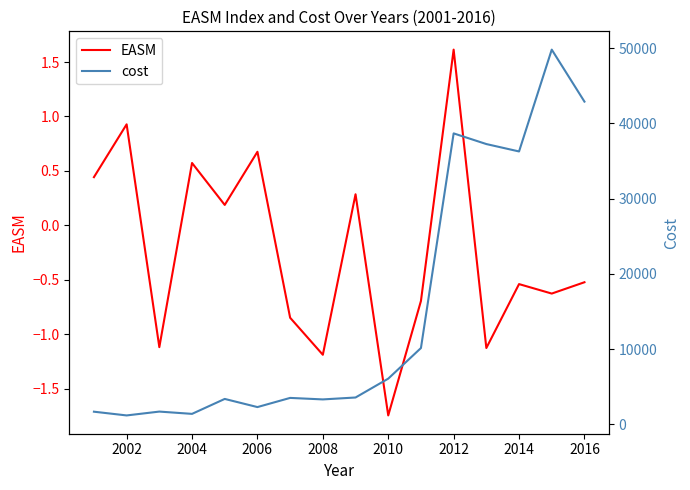

Is it true that EASM equals -1.2 at 2008?

True